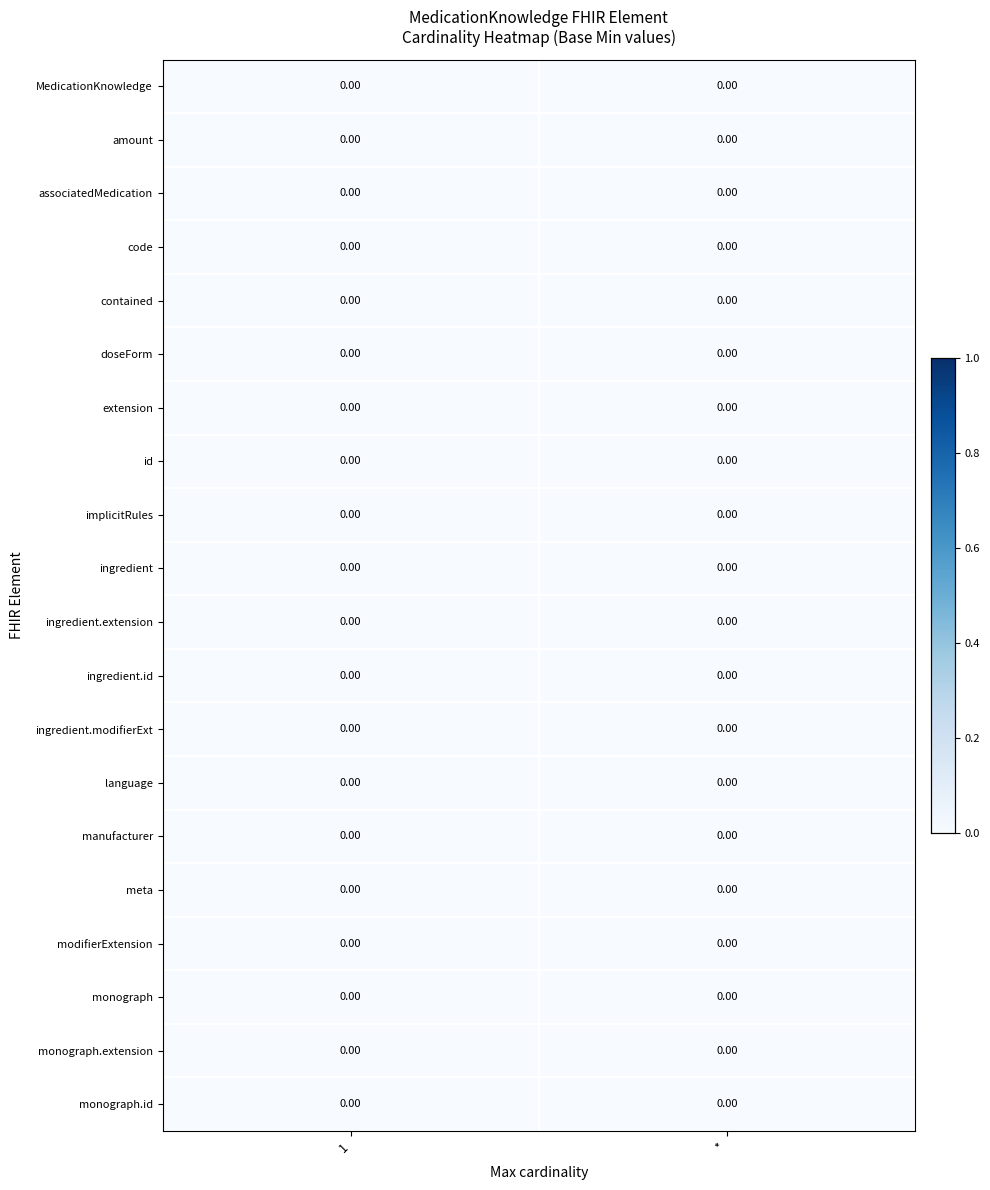

The amount series shows 1 at 1. True or false?

False